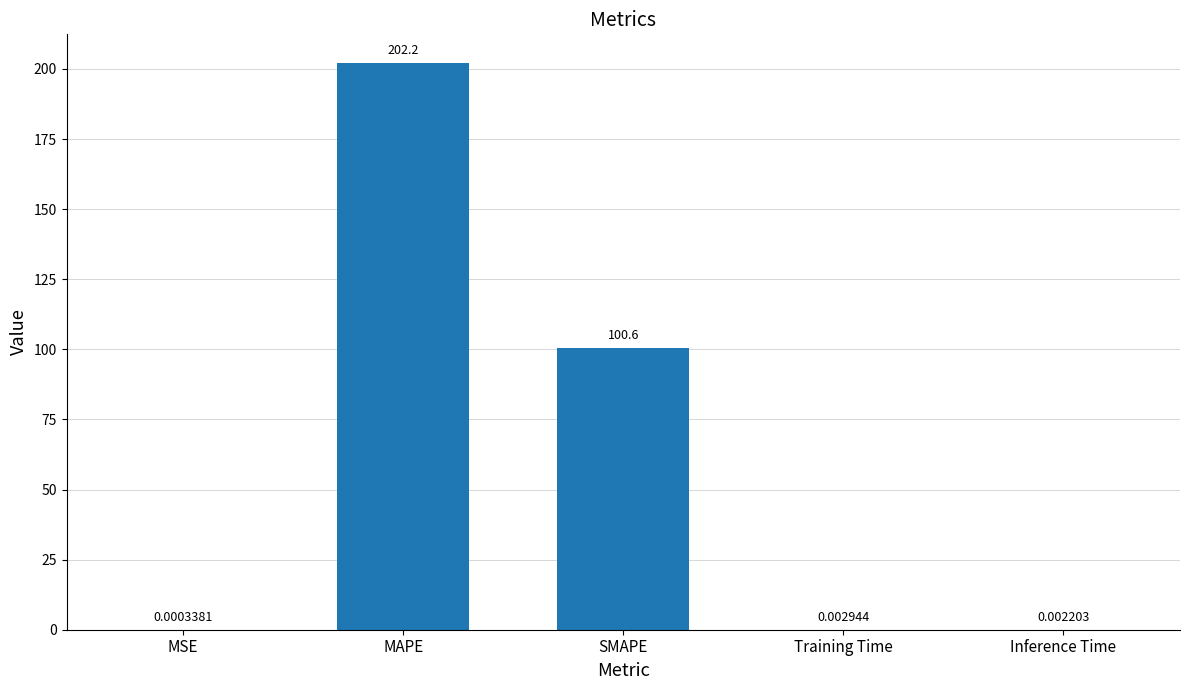

What is the average value?

60.6